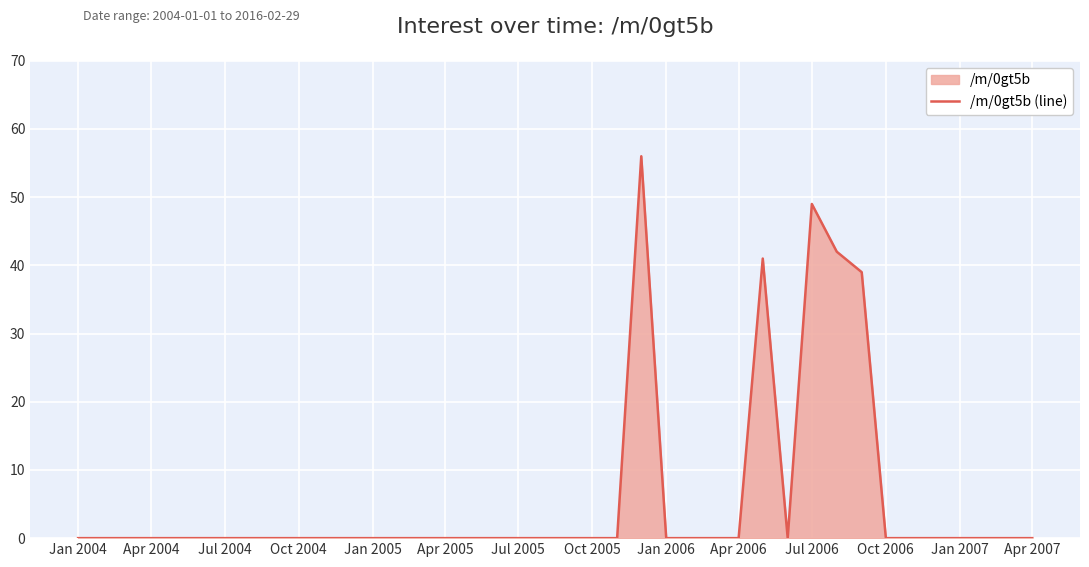

What is the difference between the maximum and minimum values?

56